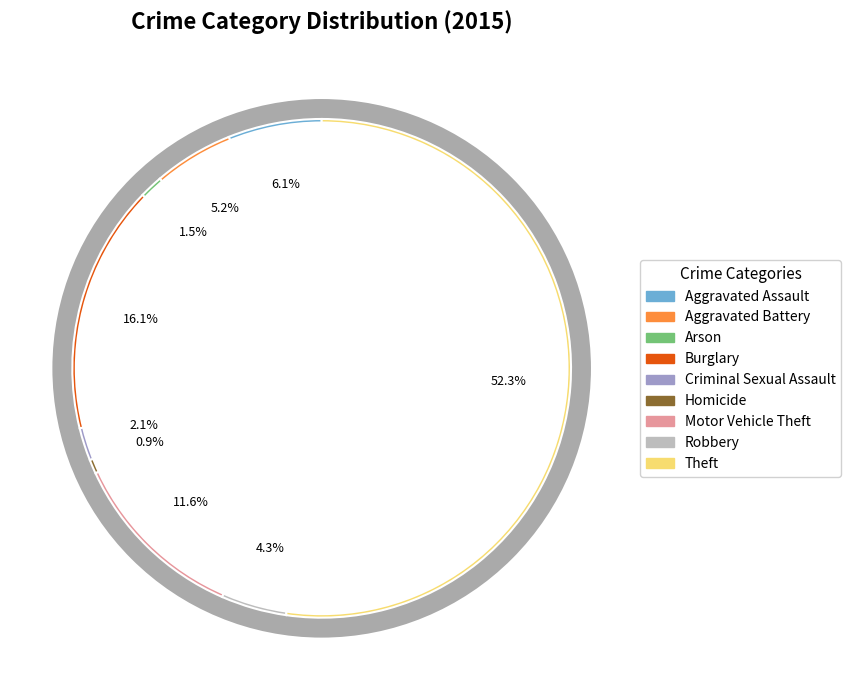

Is it true that Criminal Sexual Assault is 2% of the pie?

True